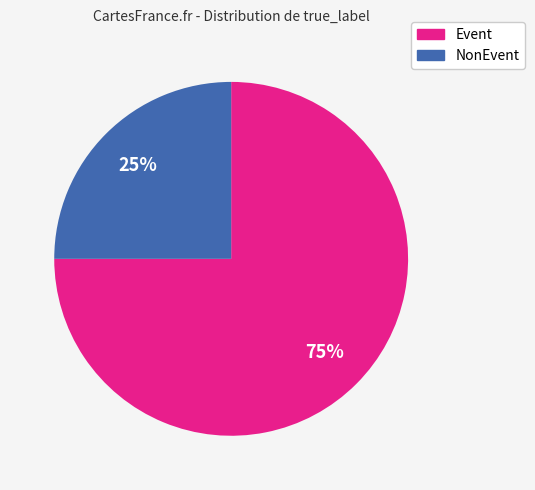

Which slice represents more than half of the pie?

Event